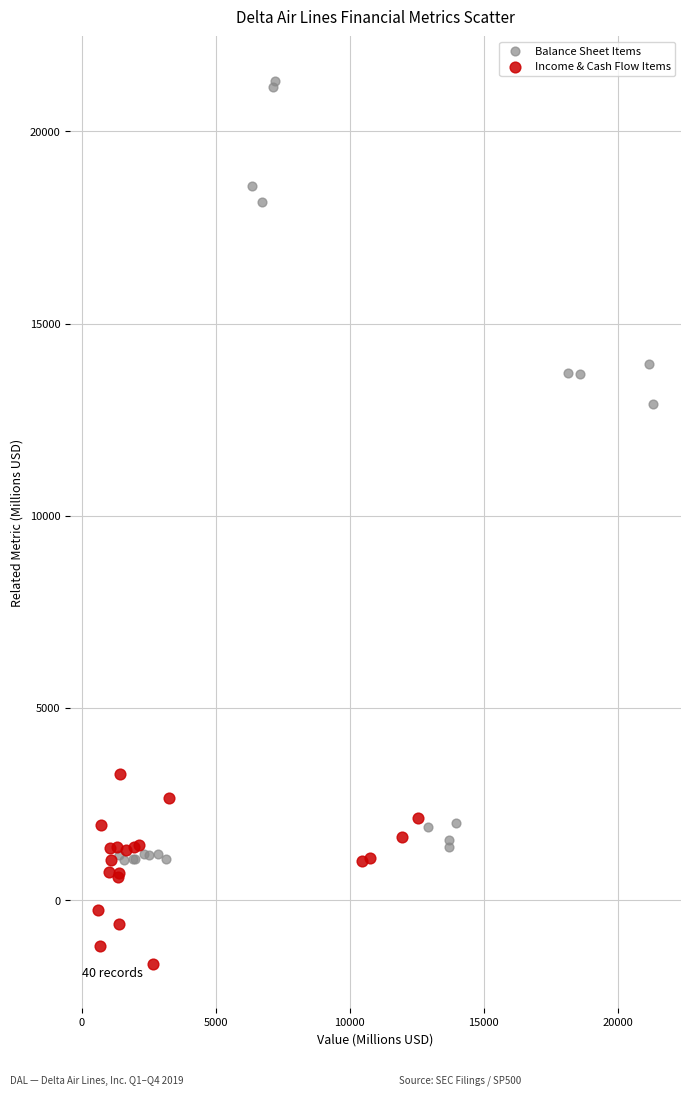

Which series has the widest spread of Y values?

Balance Sheet Items